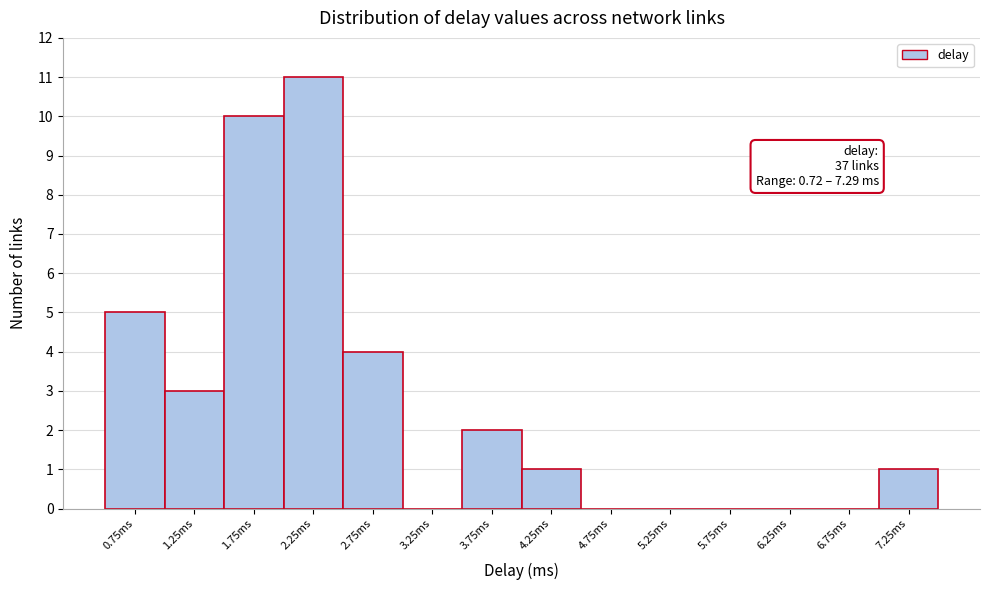

Which range on the x-axis has the tallest bar?

2.0 to 2.5